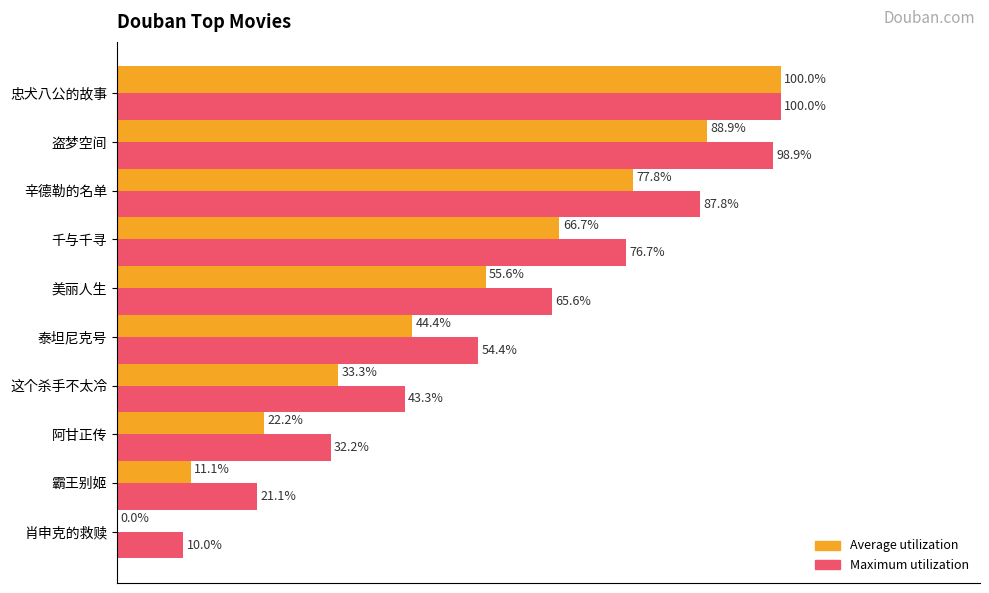

Which series has the largest total across all categories?

Maximum utilization